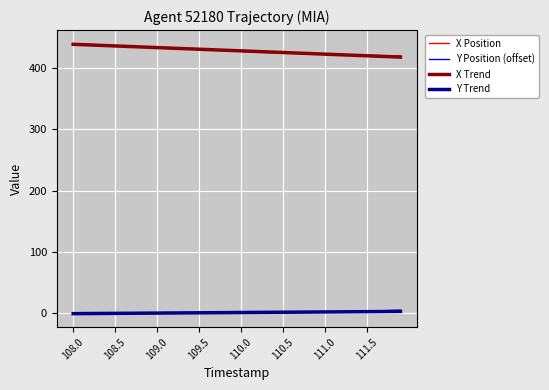

What is the greatest value displayed?

439.9